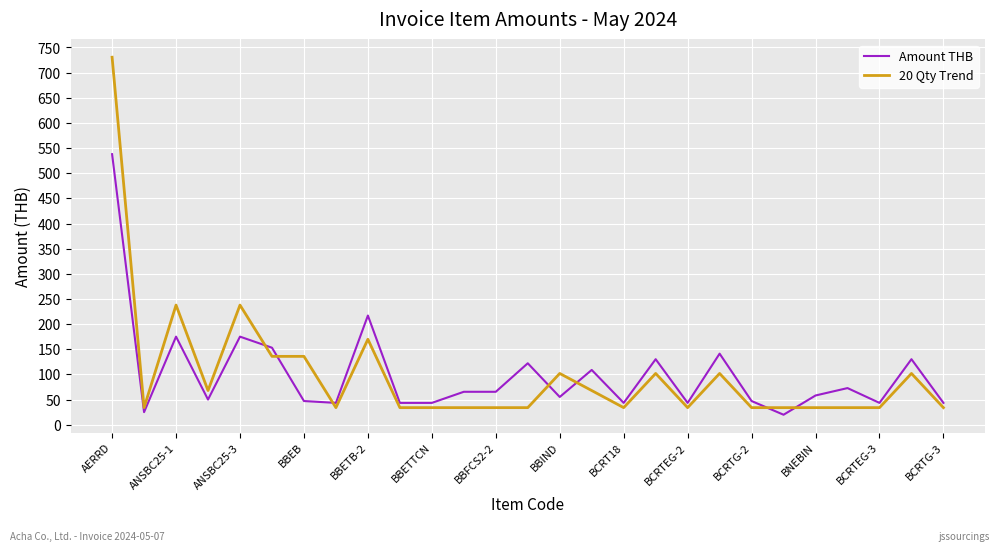

What is the difference between the second highest and second lowest values in the 20 Qty Trend series?

203.9